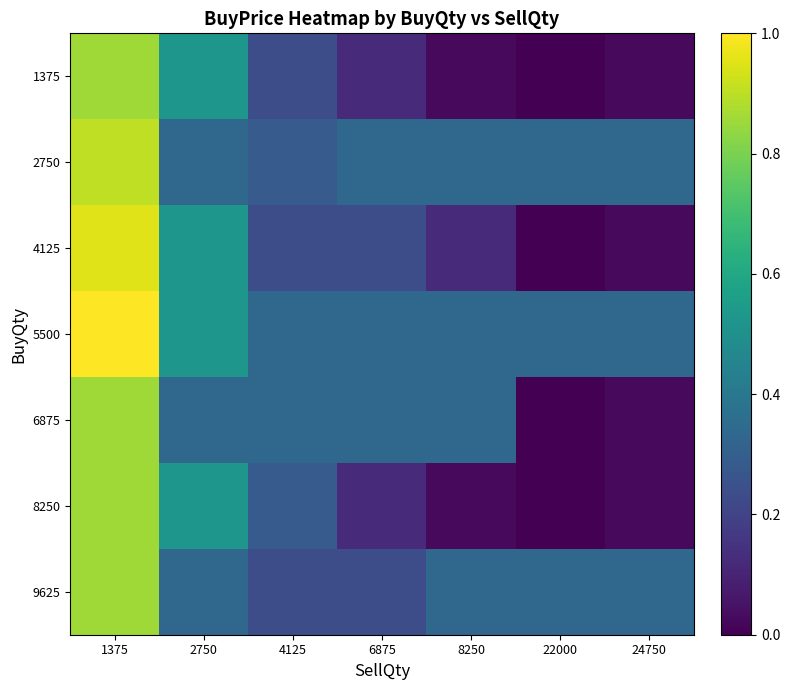

Reading left to right, what are all the values shown in this chart?

1375: 1375=0.9	2750=0.5	4125=0.2	6875=0.1	8250=0.0	22000=0.0	24750=0.0
2750: 1375=0.9	2750=0.3	4125=0.3	6875=0.3	8250=0.3	22000=0.3	24750=0.3
4125: 1375=1.0	2750=0.5	4125=0.2	6875=0.2	8250=0.1	22000=0.0	24750=0.0
5500: 1375=1.0	2750=0.5	4125=0.3	6875=0.3	8250=0.3	22000=0.3	24750=0.3
6875: 1375=0.9	2750=0.3	4125=0.3	6875=0.3	8250=0.3	22000=0.0	24750=0.0
8250: 1375=0.9	2750=0.5	4125=0.3	6875=0.1	8250=0.0	22000=0.0	24750=0.0
9625: 1375=0.9	2750=0.3	4125=0.2	6875=0.2	8250=0.3	22000=0.3	24750=0.3